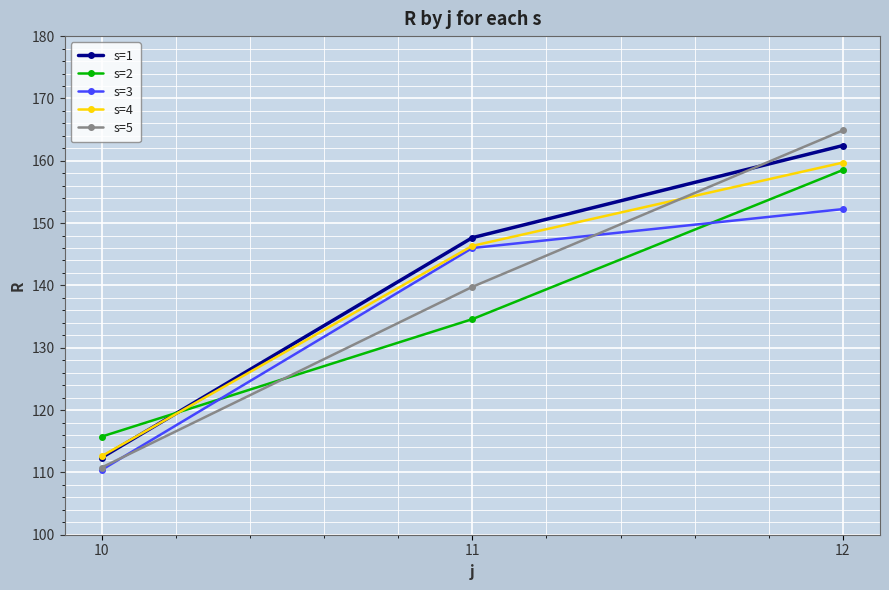

What is the value of the s=3 point at the 2nd from the left?

146.0